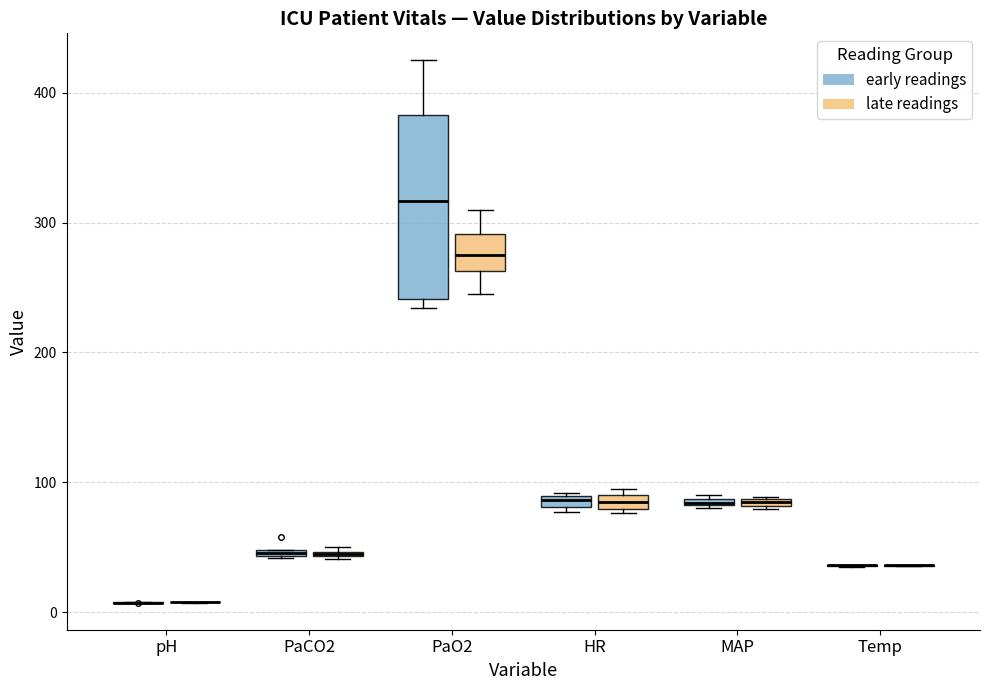

Which box is the tallest, from its lower edge to its upper edge?

PaO2 (early readings)